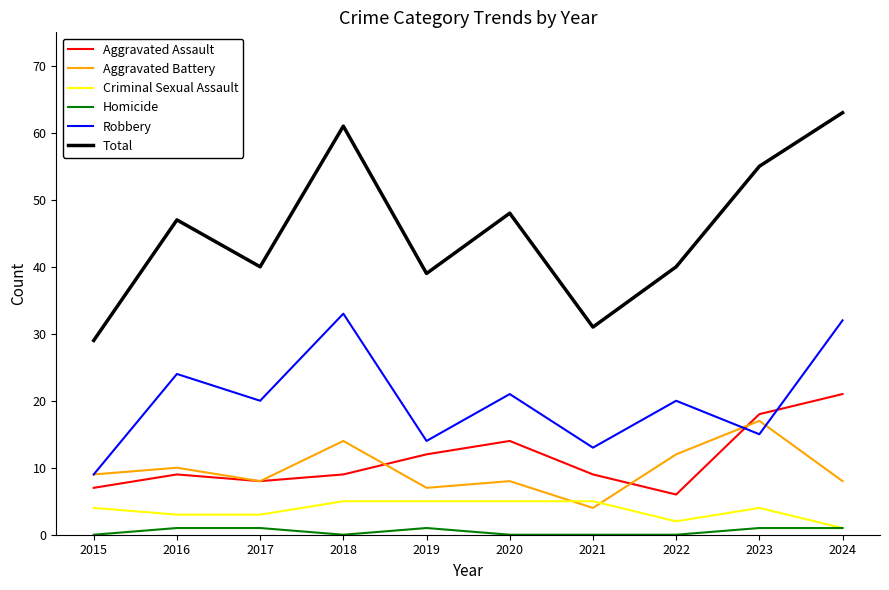

At which label does Total reach its peak?

2024